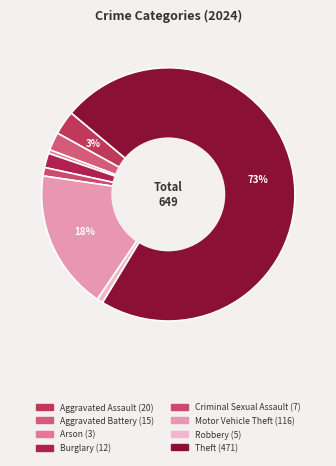

How many segments does this pie chart have?

8